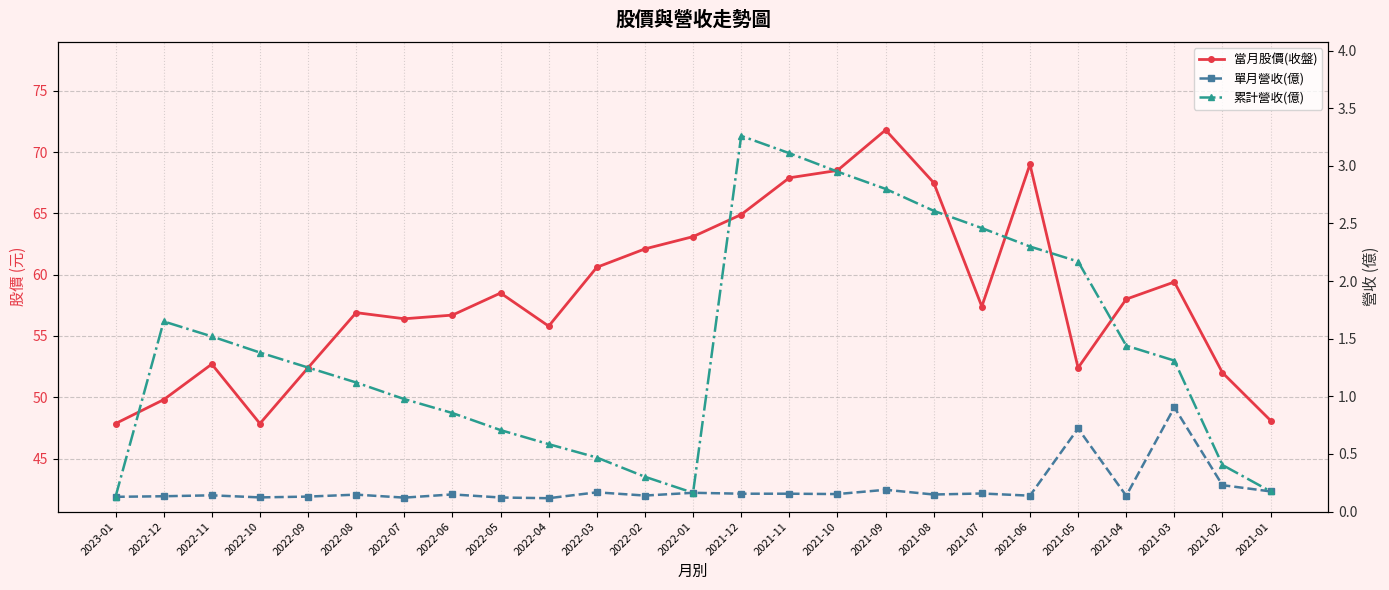

True or false: 當月股價(收盤) has a value of 64.9 at 2021-12.

True